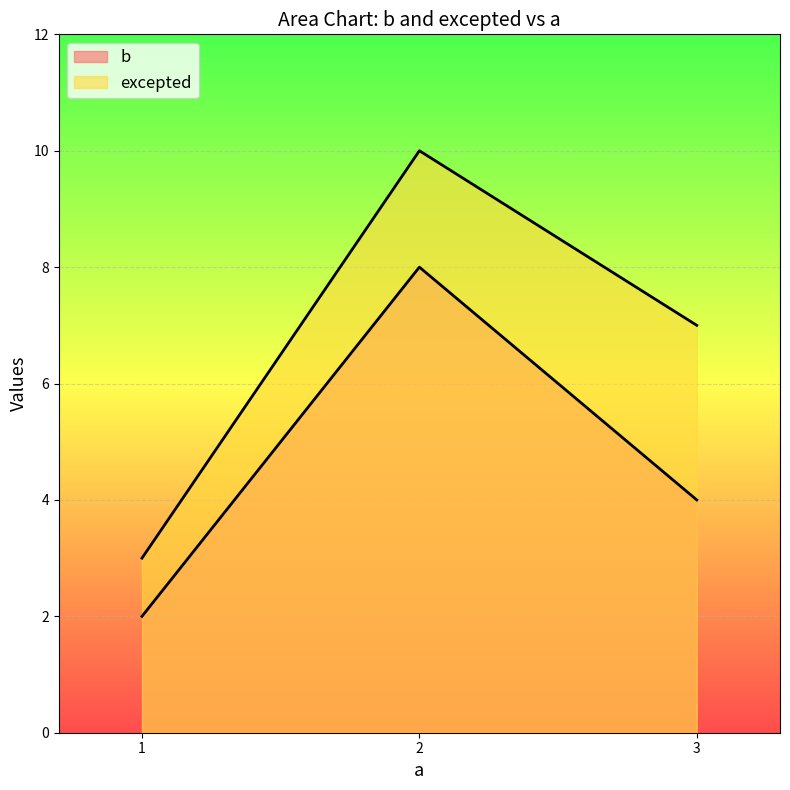

List the series in order of their peak value, highest first.

excepted, b